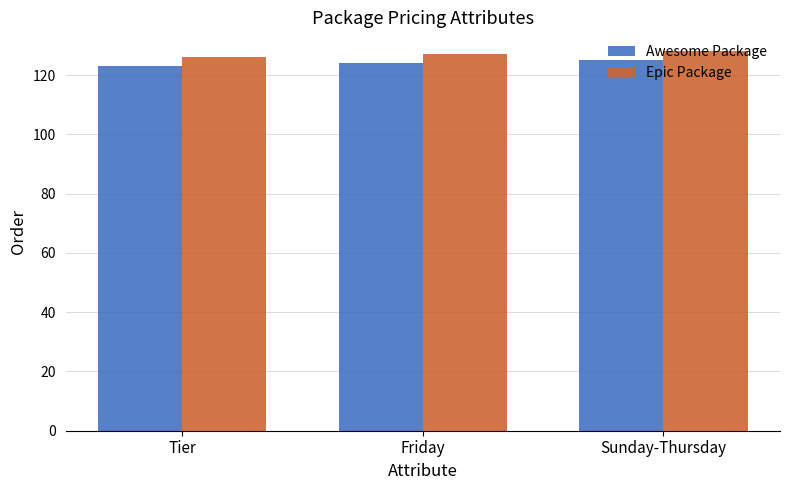

The Epic Package series shows 42 at Tier. True or false?

False